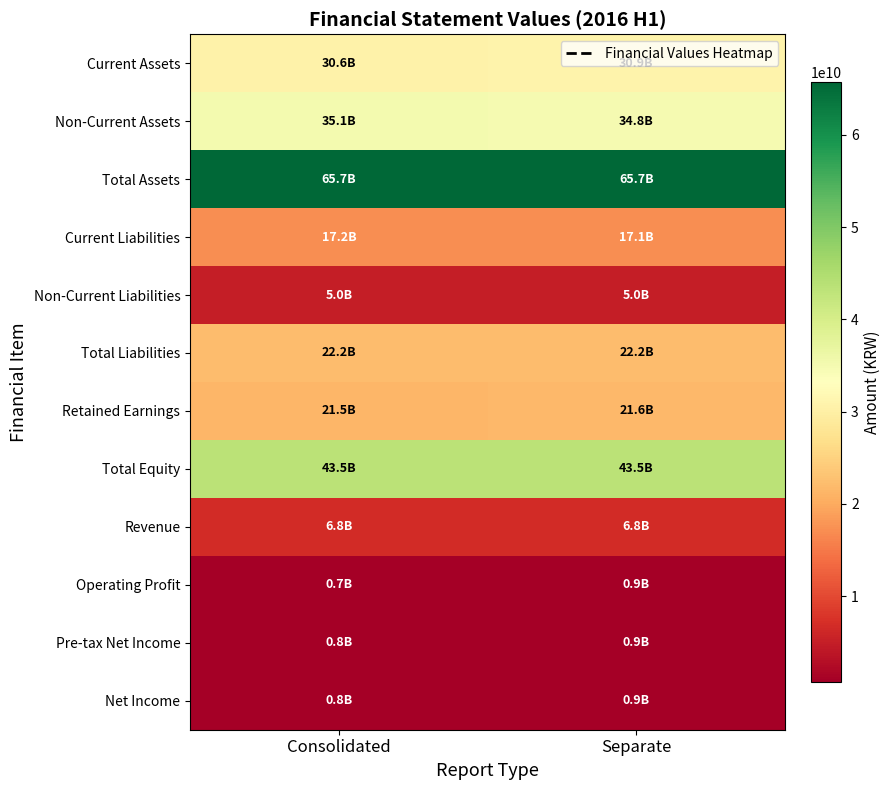

Which category has the highest value across all series?

Separate